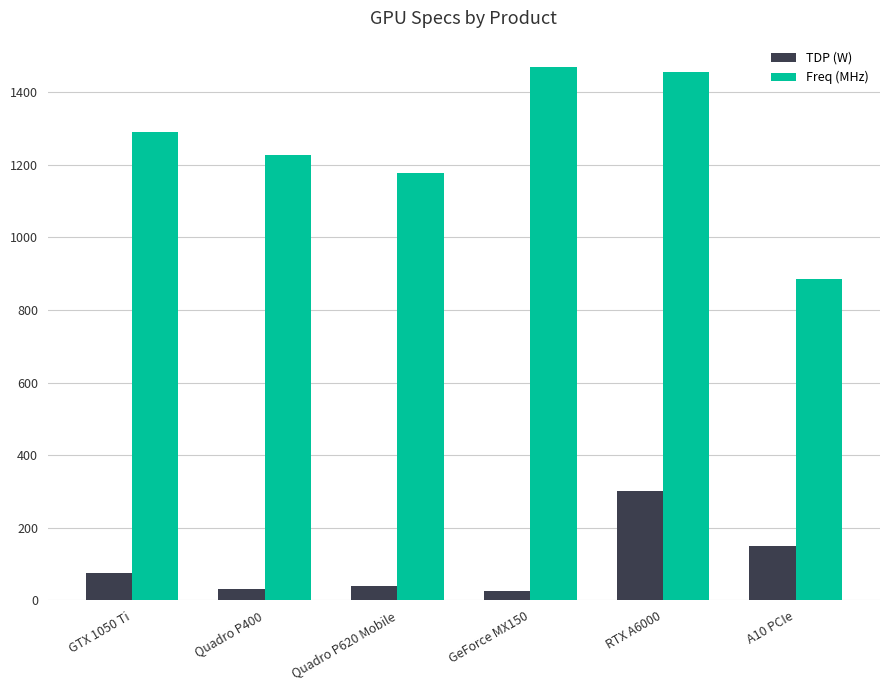

Which series changed the most between Quadro P620 Mobile and A10 PCIe?

Freq (MHz)